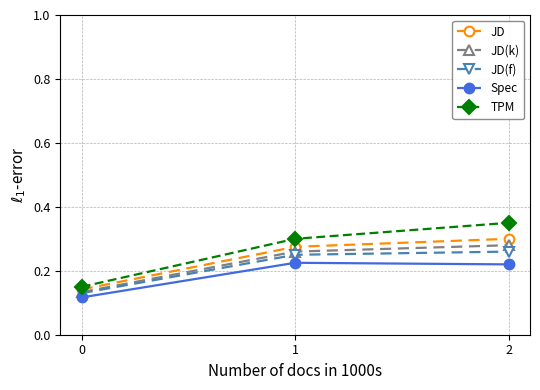

Which series has the largest range (max minus min)?

TPM